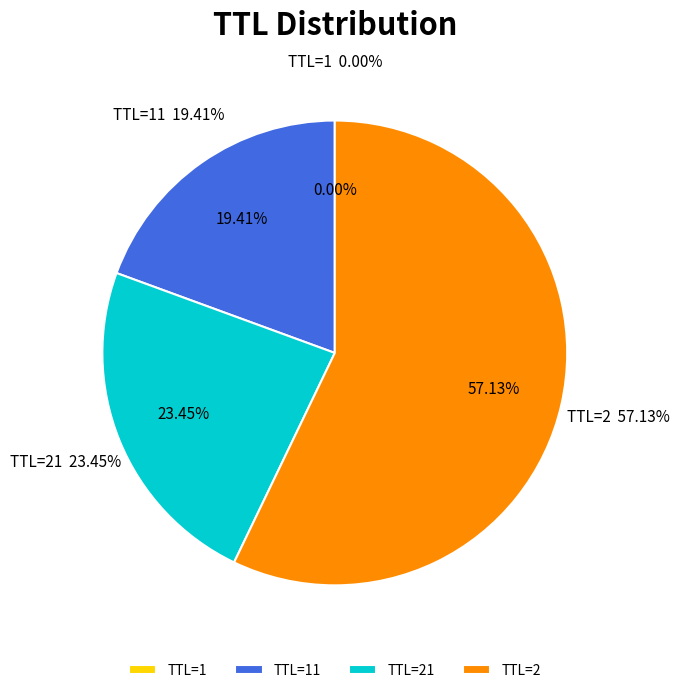

To the nearest percent, what percentage of the pie is 2?

57%